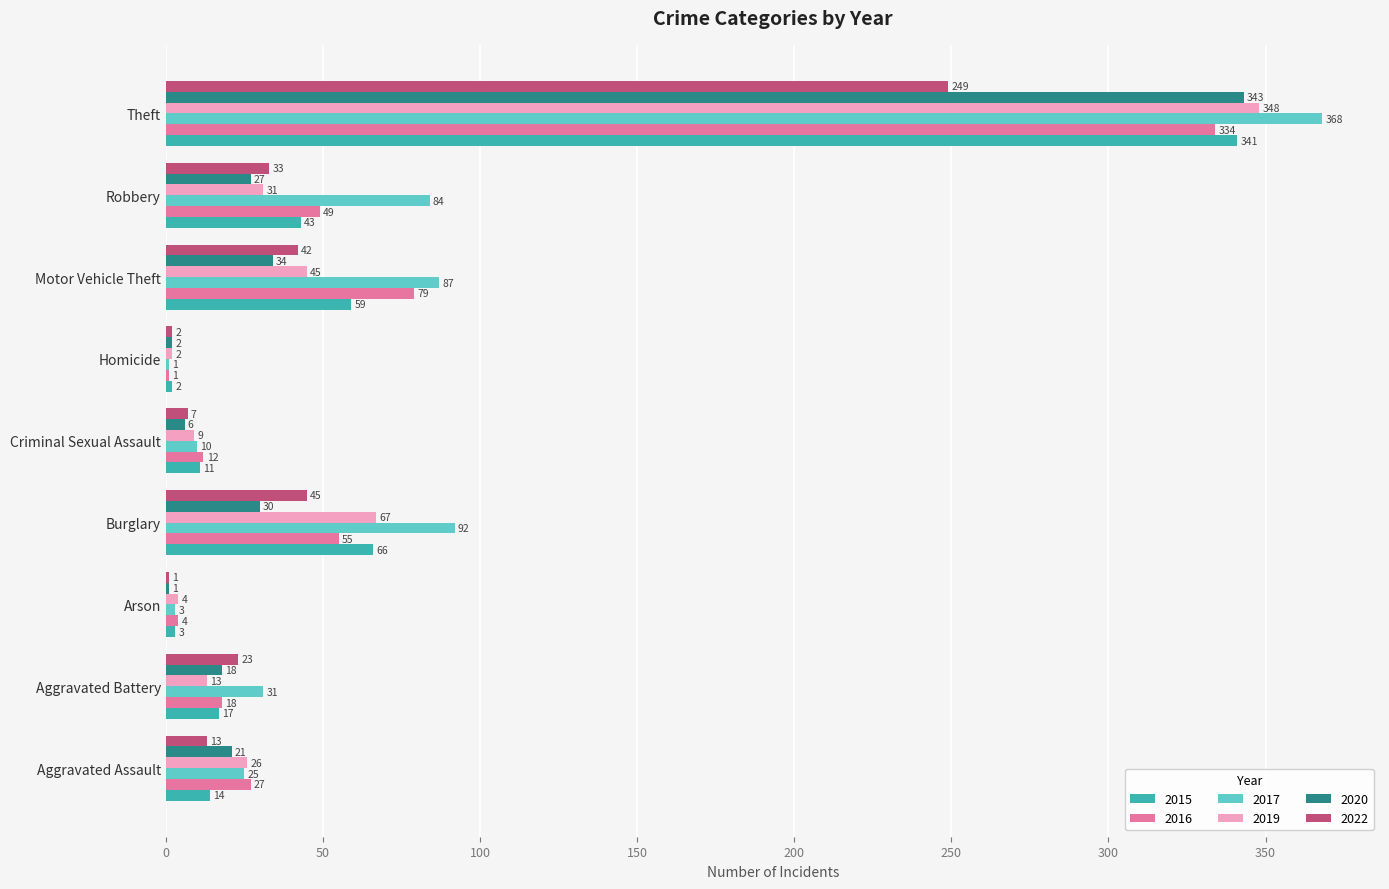

The value of 2016 at Burglary is 35. True or false?

False